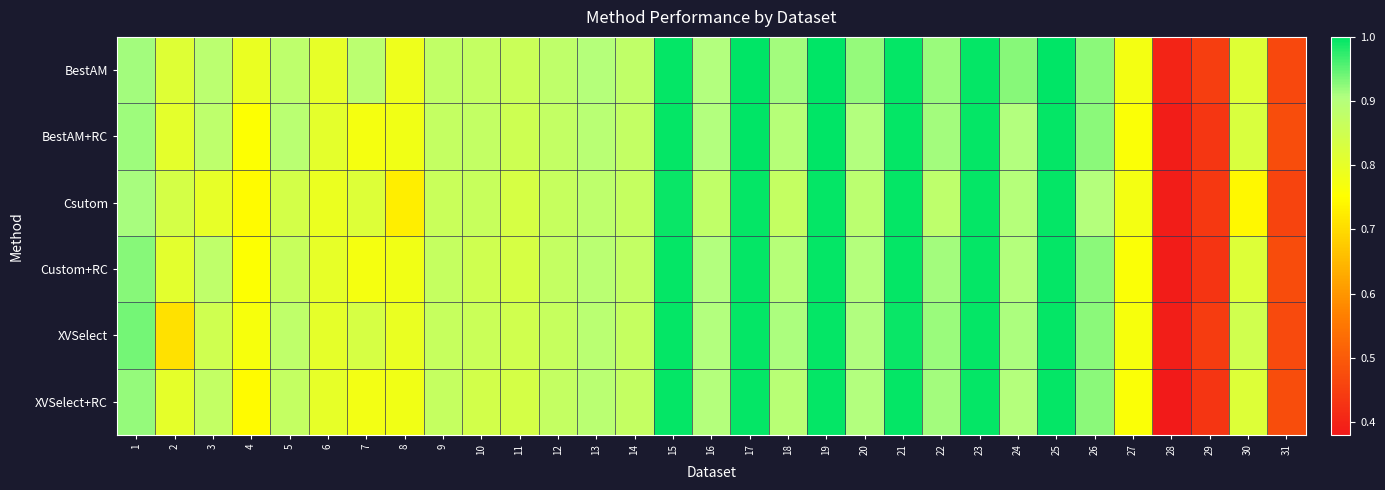

What is the maximum value shown in the chart?

1.0